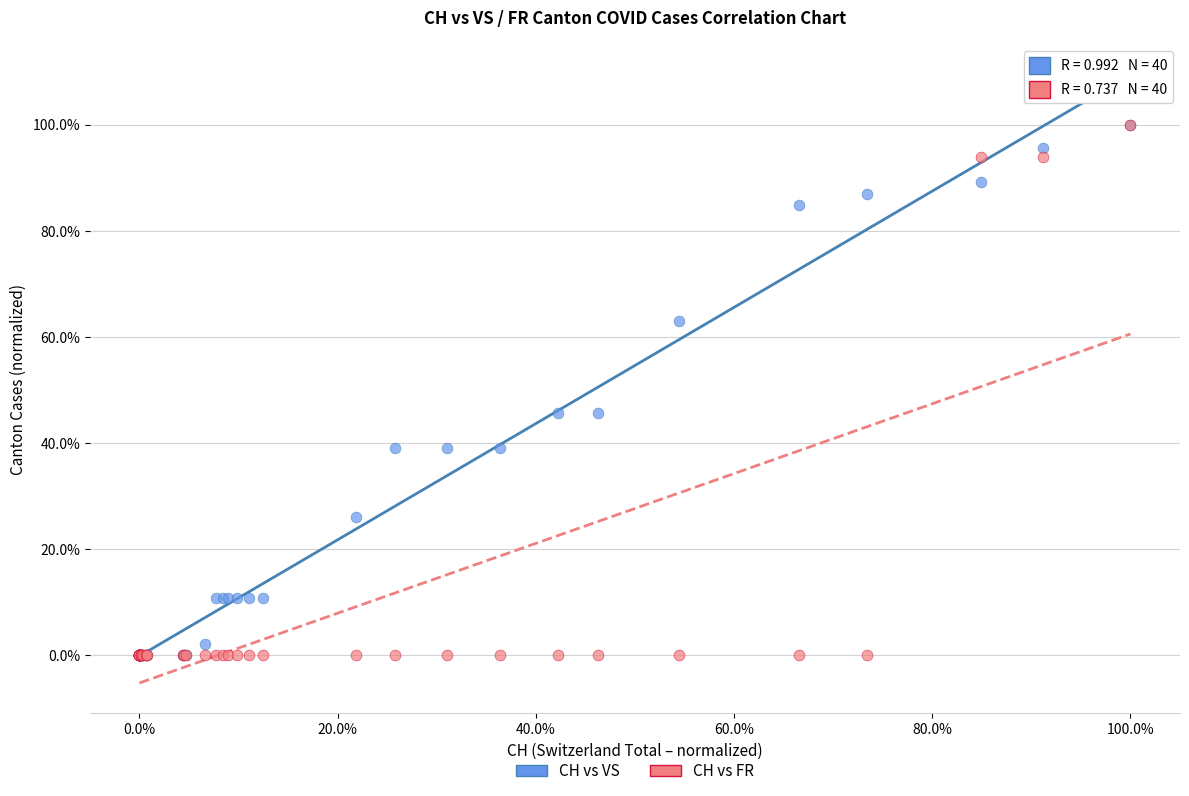

What are all the series names shown in the legend?

CH vs VS, CH vs FR